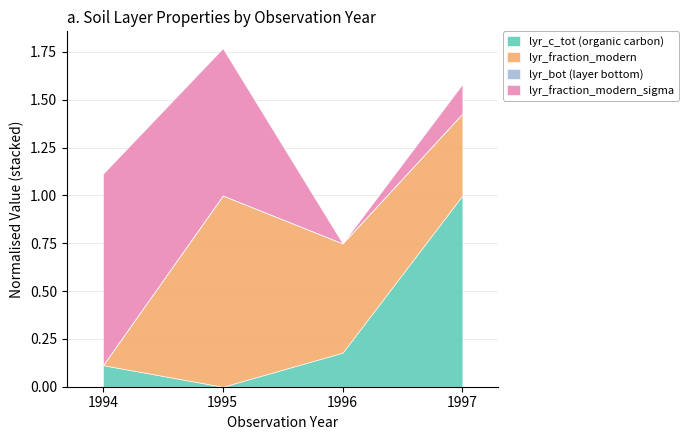

The value of lyr_c_tot (organic carbon) at 1994 is 0.1. True or false?

True